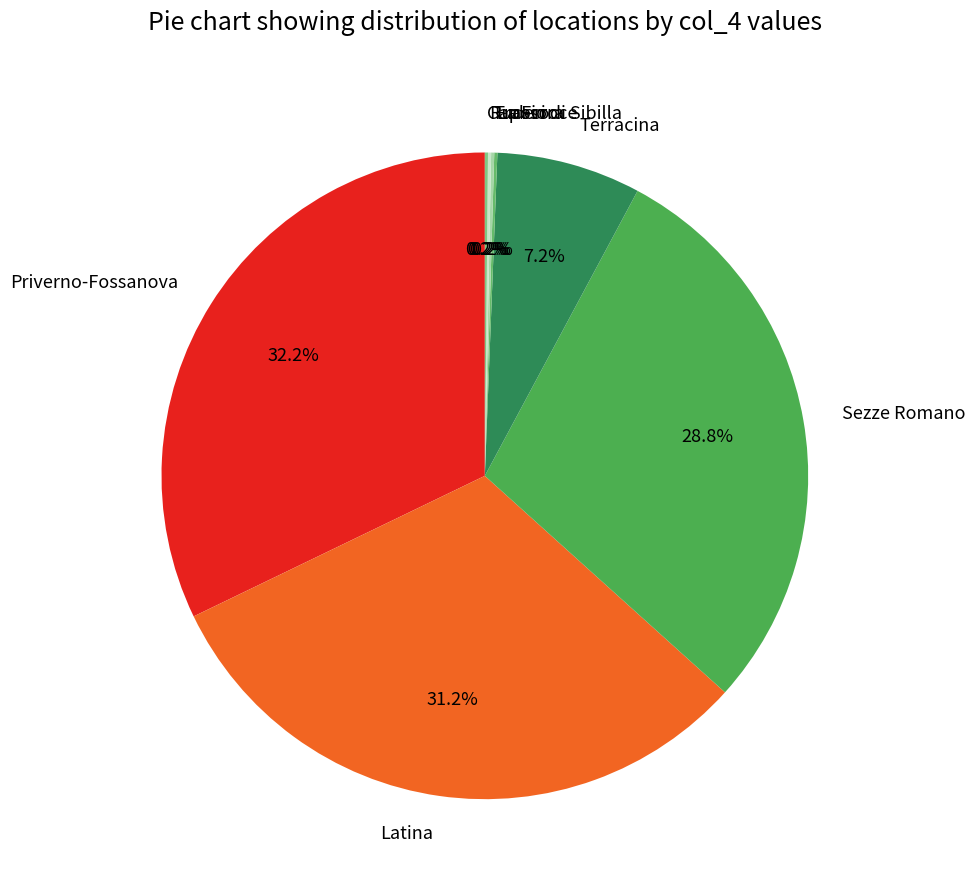

Which category has the biggest portion of the pie?

Priverno-Fossanova